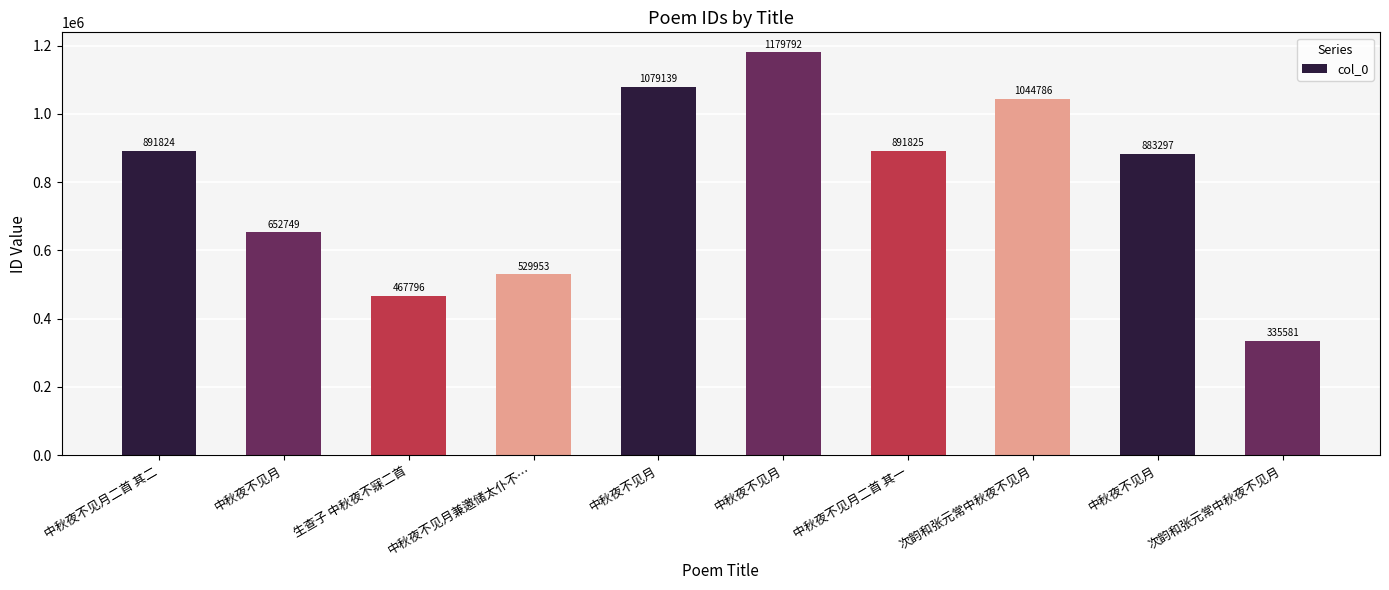

How many distinct data groups are displayed?

1